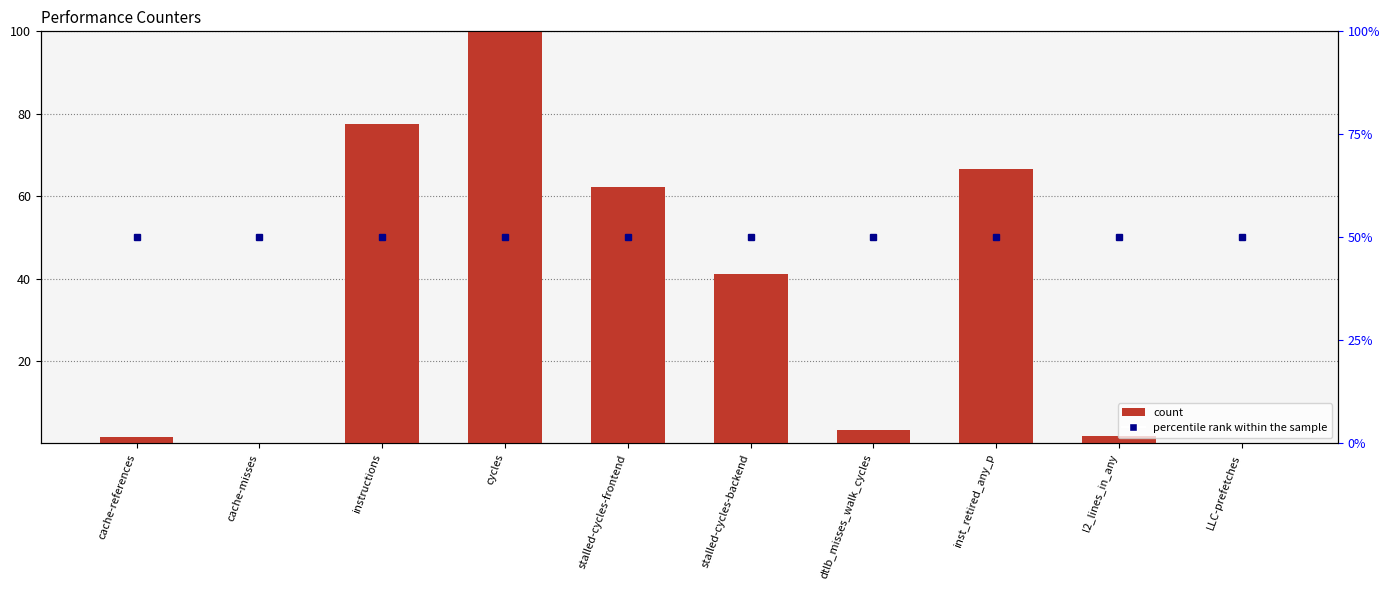

The chart shows a value of 0.0 at cache-misses. True or false?

False